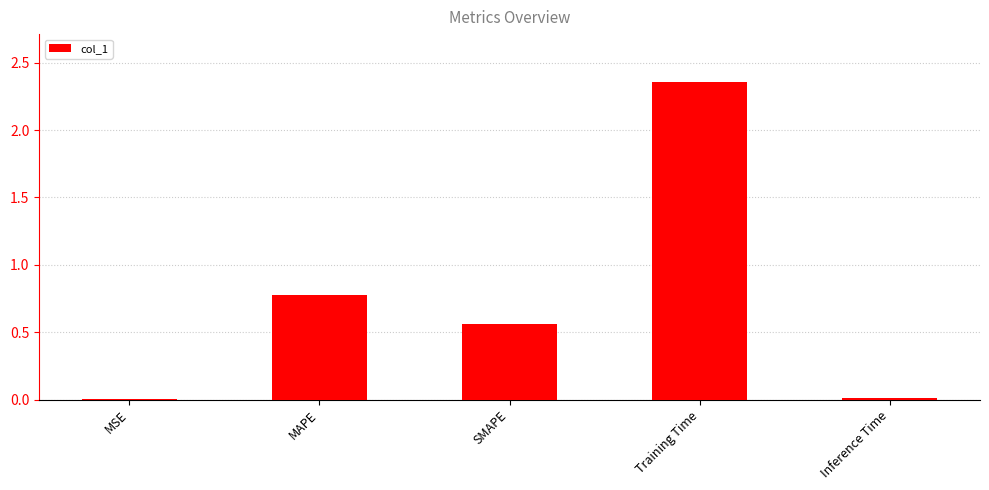

The chart shows a value of 0.8 at SMAPE. True or false?

False